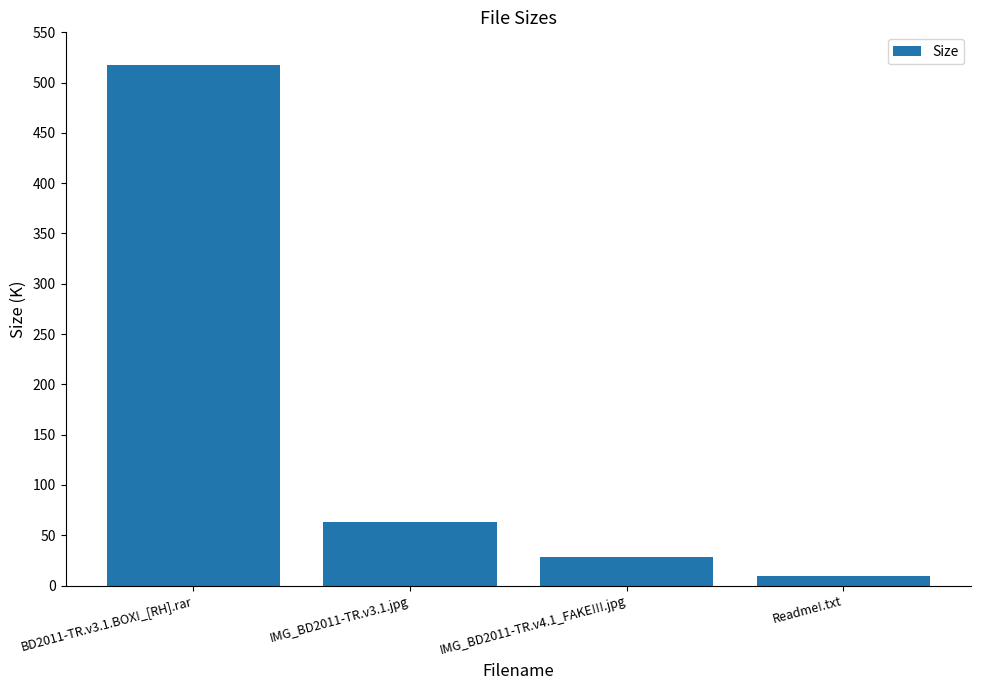

What is the maximum value shown in the chart?

517.7